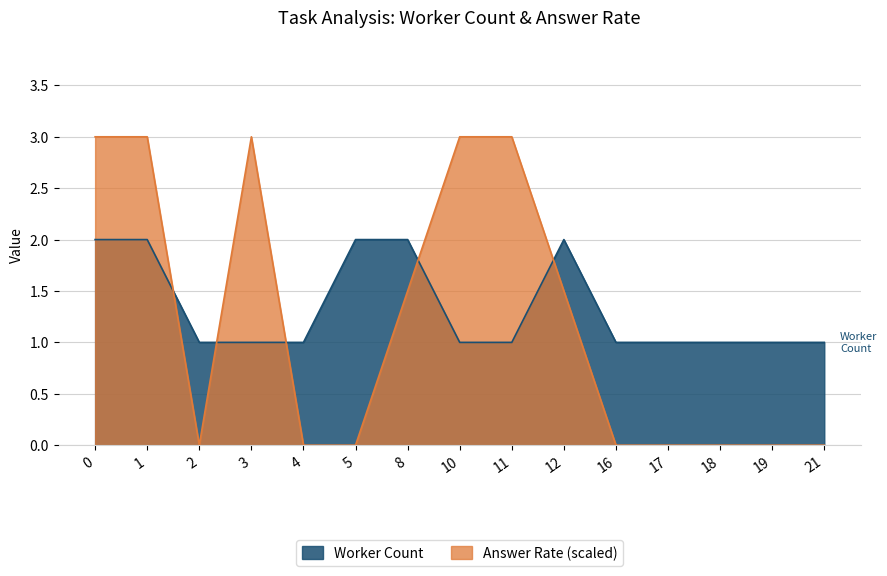

What is the maximum value shown in the chart?

3.0